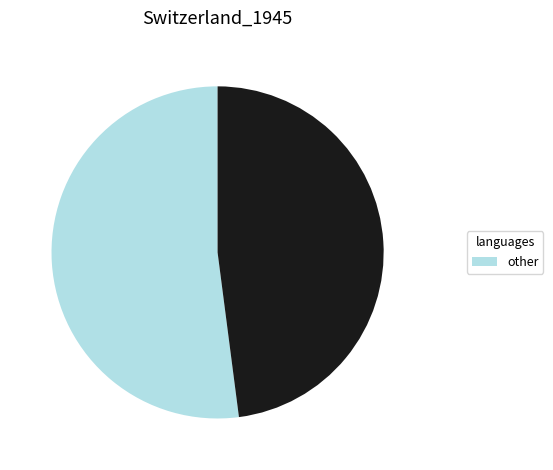

Is there any slice that represents more than half of the pie?

Yes